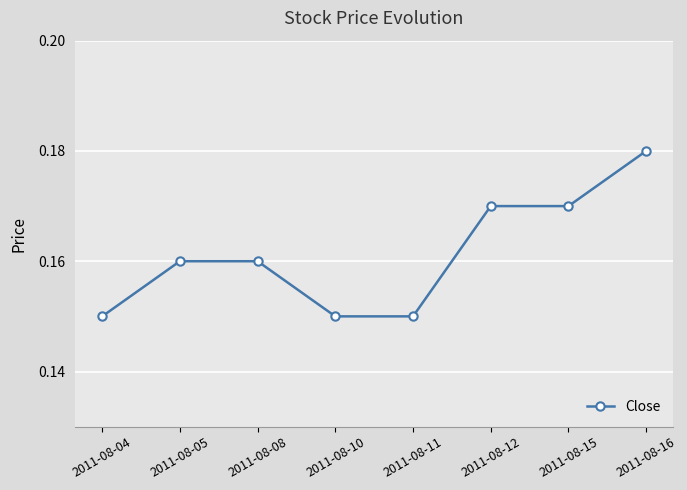

True or false: there are more than 2 points higher than both neighbors.

False